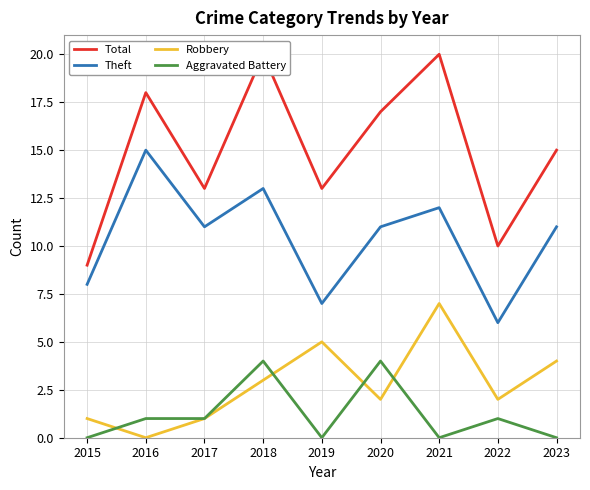

How many Robbery values are between 1 and 4?

6